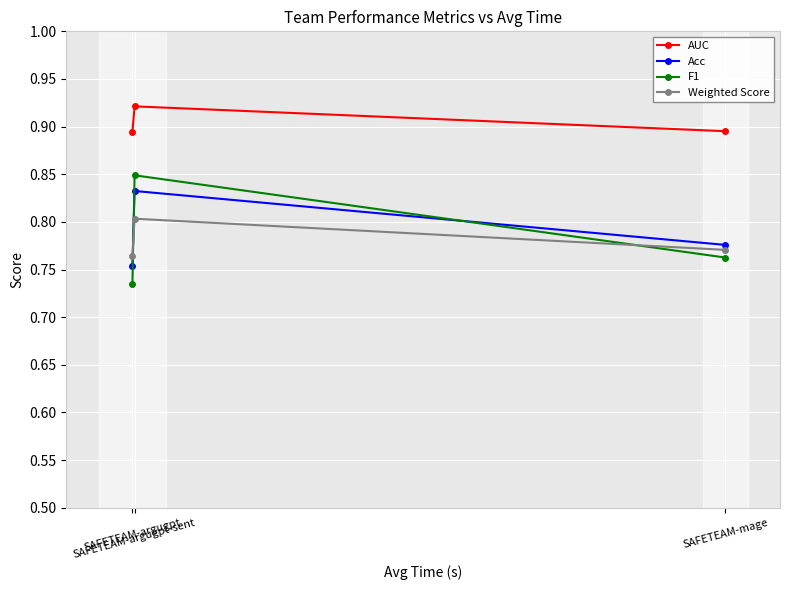

How many lines are shown in the chart?

4